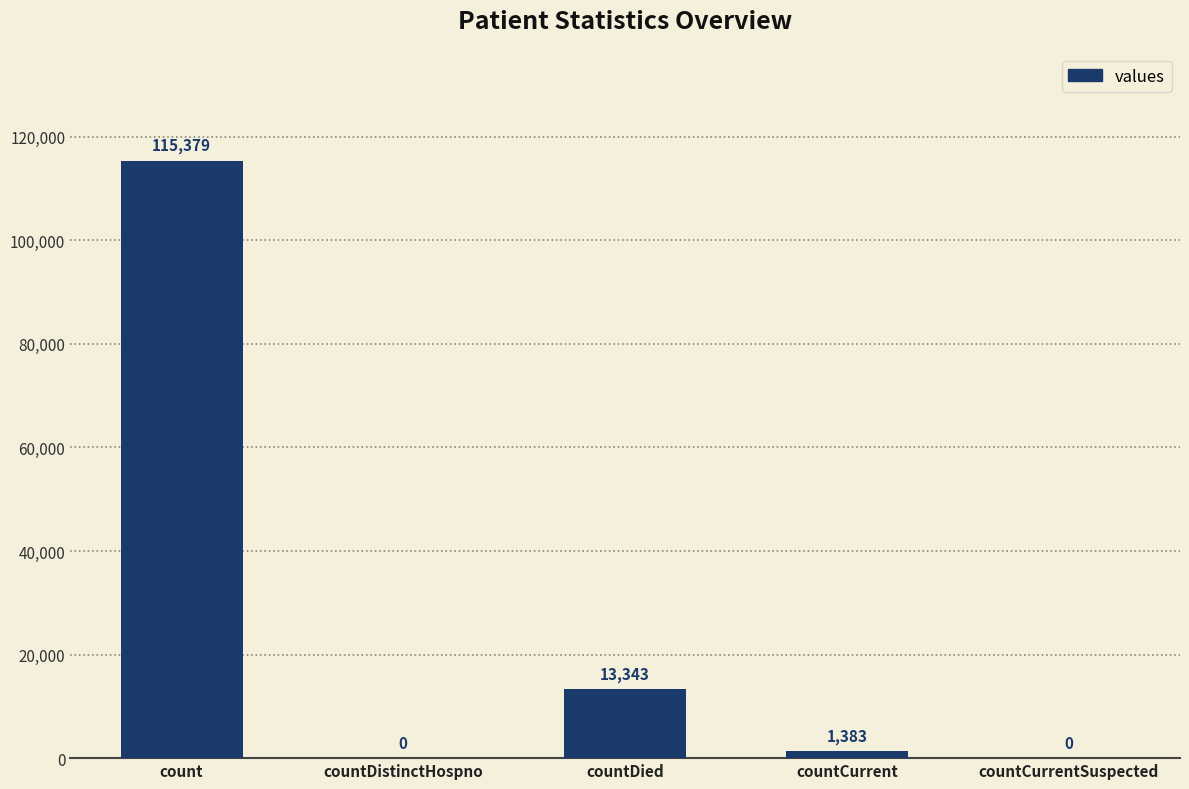

True or false: the data shows 0 at countCurrentSuspected.

True